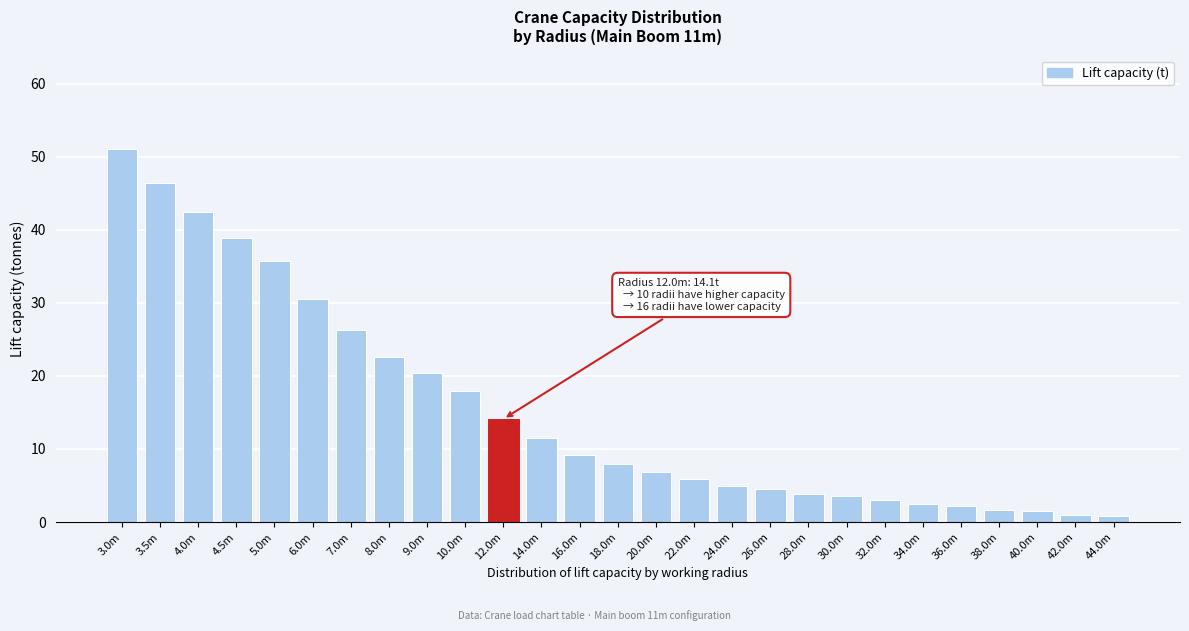

What is the change in value from 8.0m to 14.0m?

-11.1